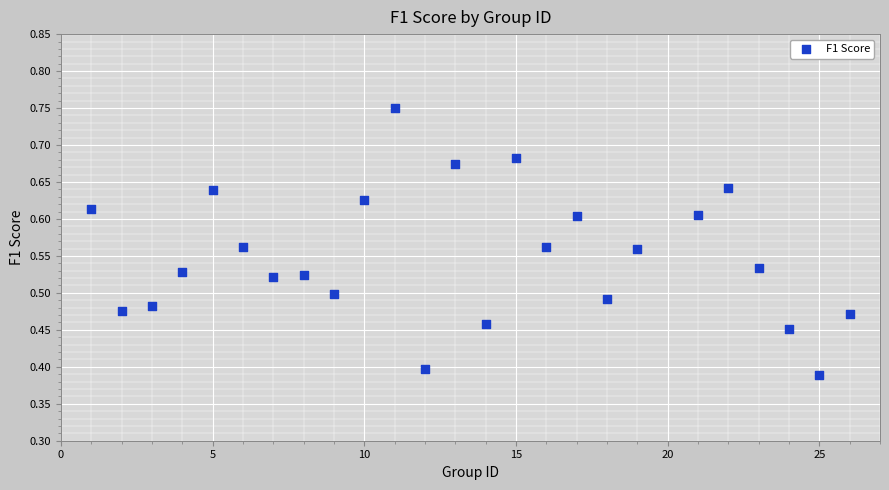

What is the range of X values (max minus min)?

25.0